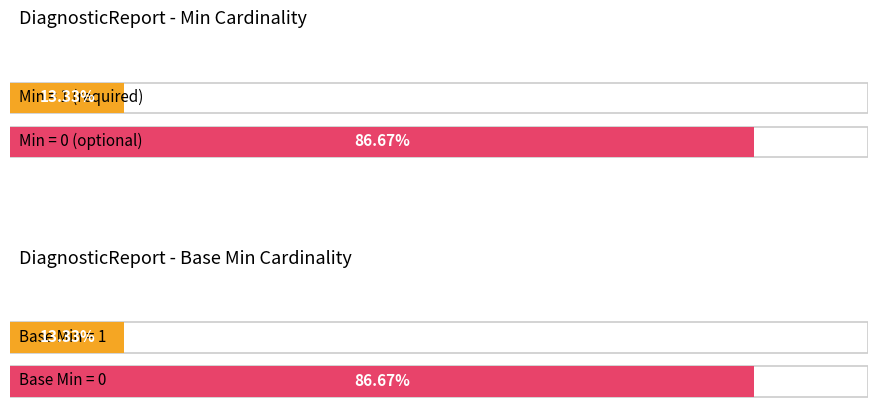

At how many categories does at least one series exceed 0?

2